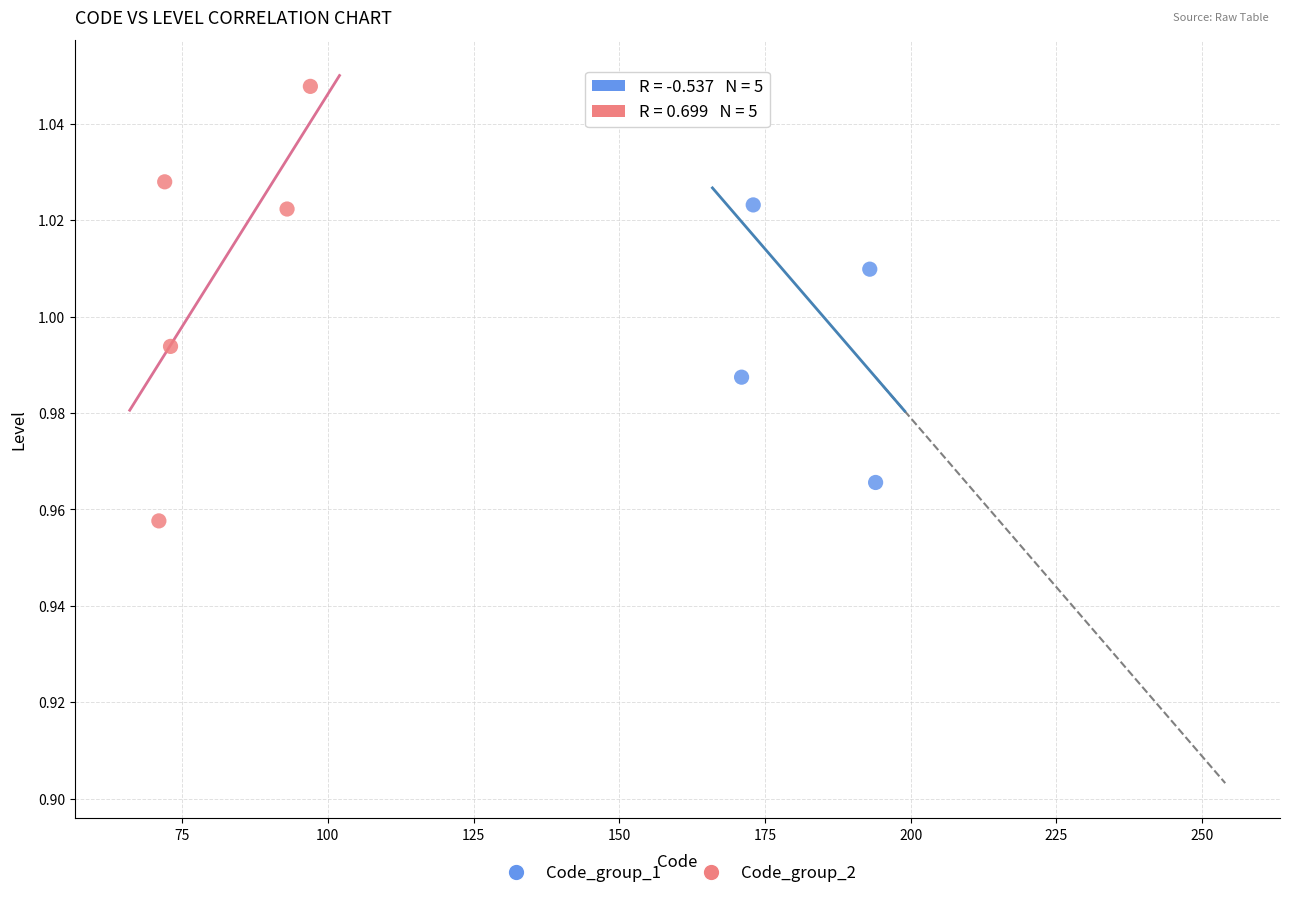

Which series contains the lowest Y value?

Code_group_2